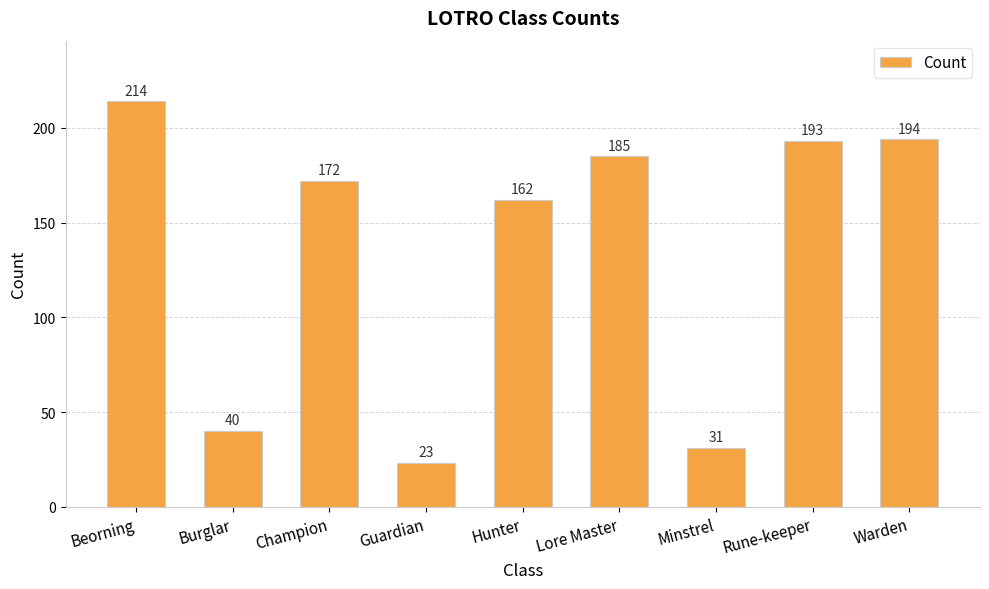

Rank the categories by value from lowest to highest.

Guardian, Minstrel, Burglar, Hunter, Champion, Lore Master, Rune-keeper, Warden, Beorning